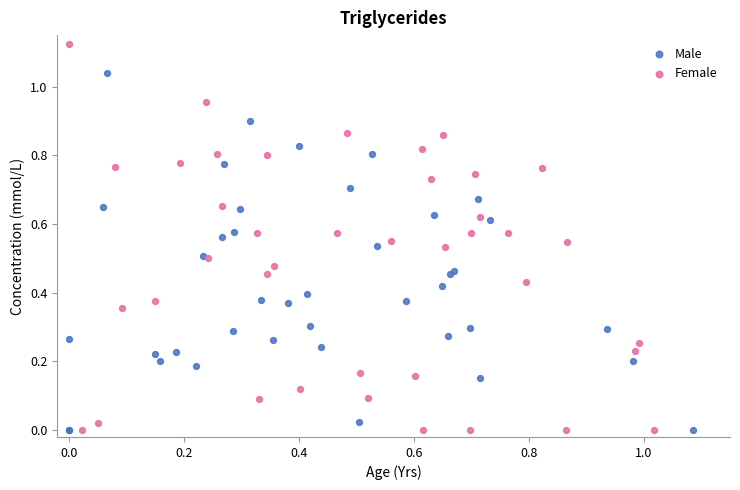

What are all the series names shown in the legend?

Male, Female